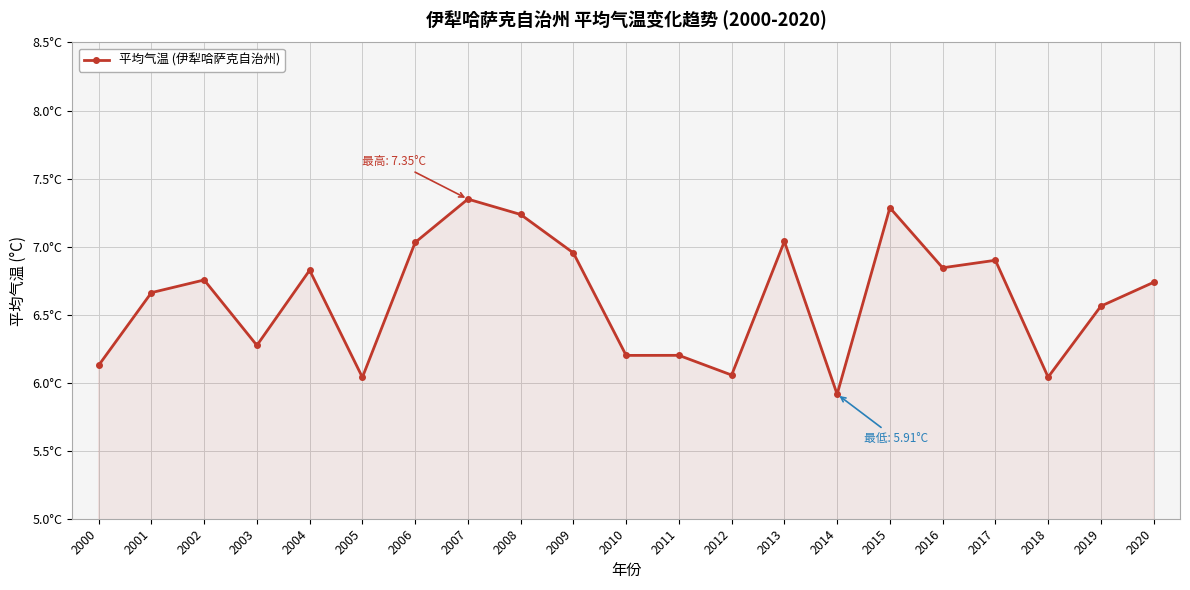

Is this an area chart (filled region under the line)?

Yes